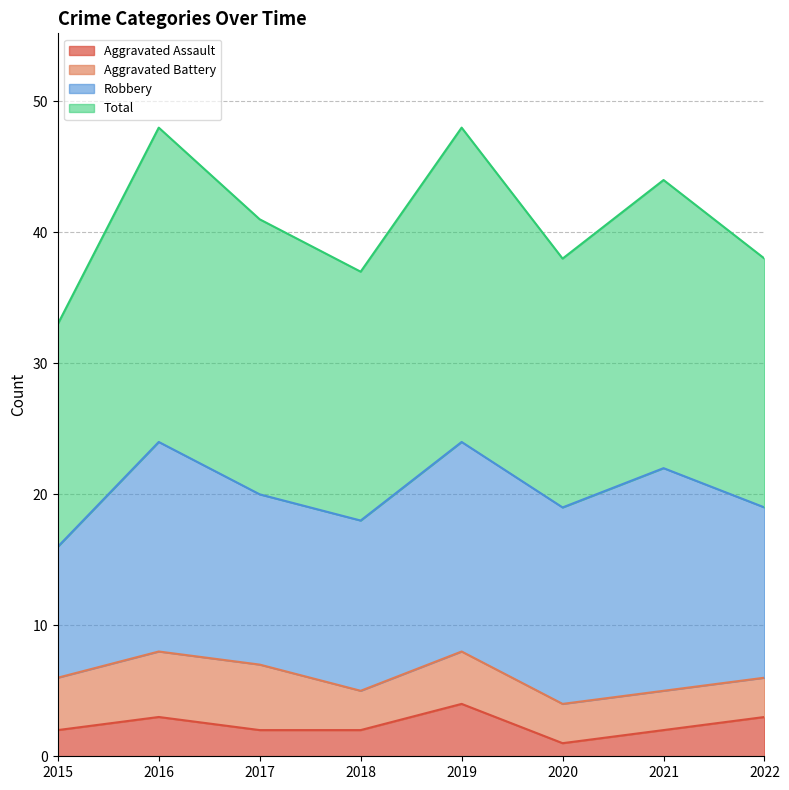

What is the sum of all Aggravated Assault values?

19